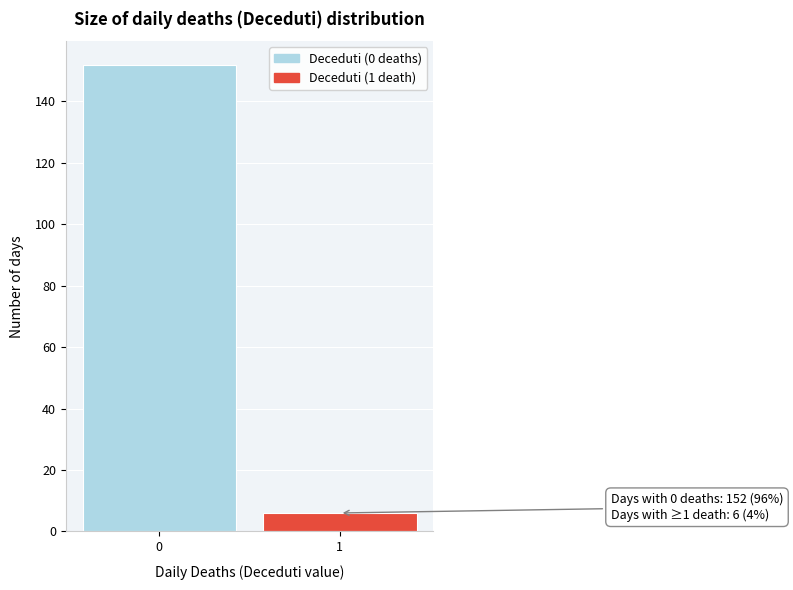

Reading left to right, extract all data points from this chart.

0=152	1=6